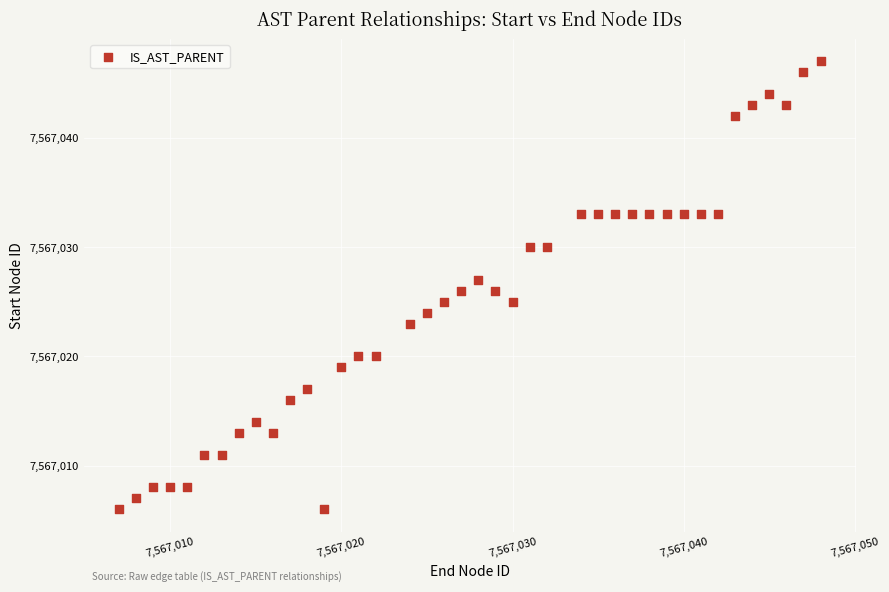

What is the range of X values (max minus min)?

41